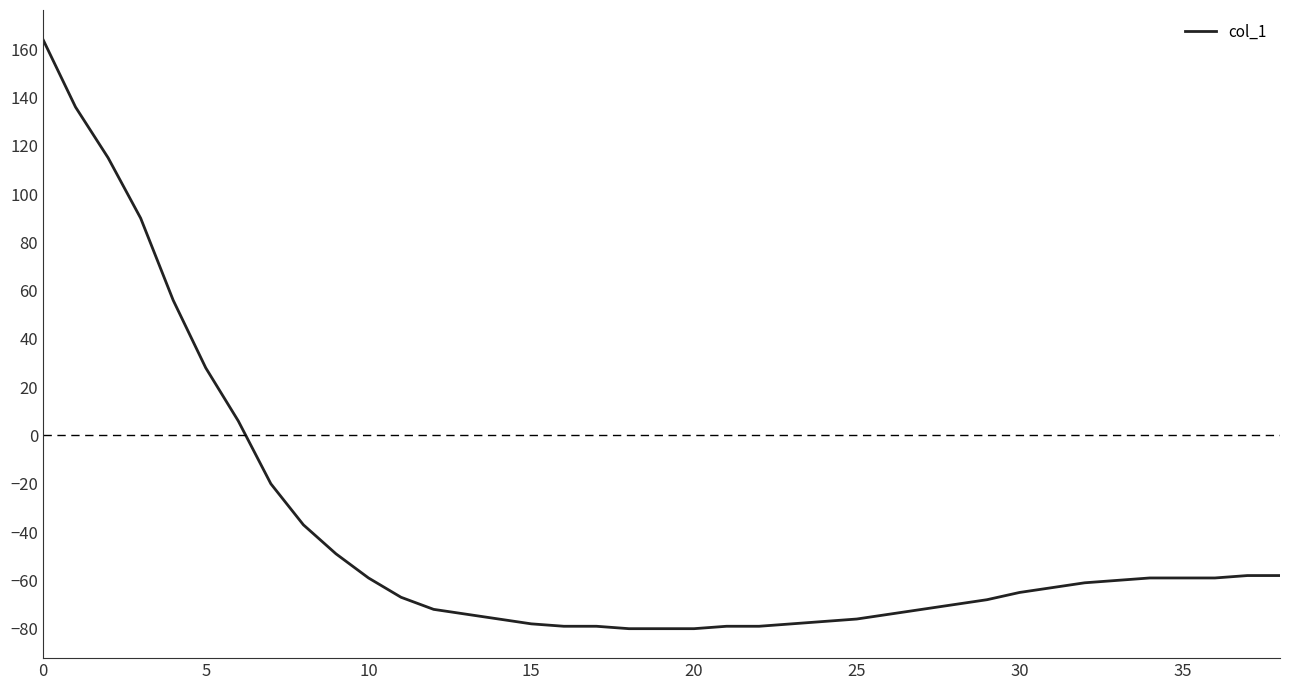

What is the minimum value shown in the chart?

-80